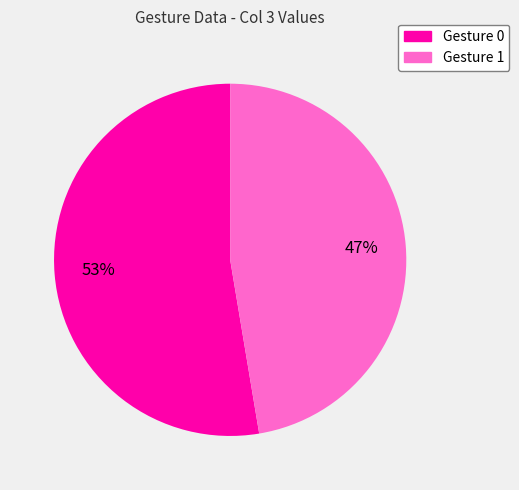

Is there a majority slice in this chart?

Yes